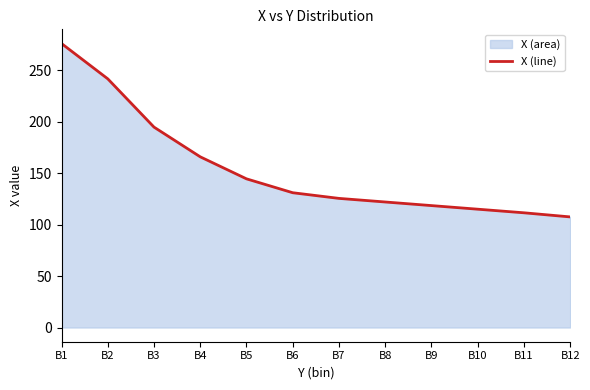

Between B4 and B8, which is larger?

B4